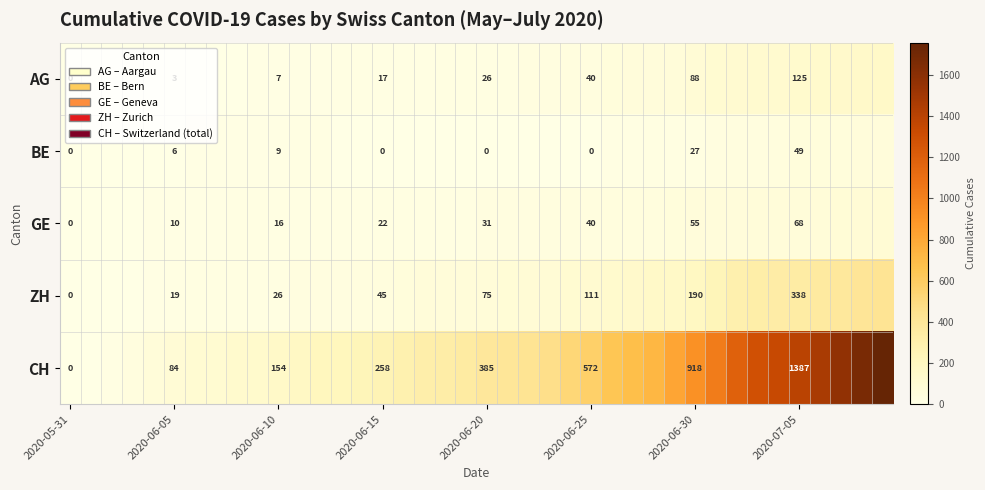

What is the maximum value for ZH?

424